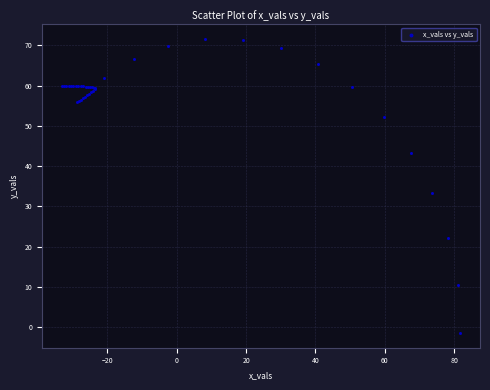

What Y value in the scatter plot is closest to 35?

33.2